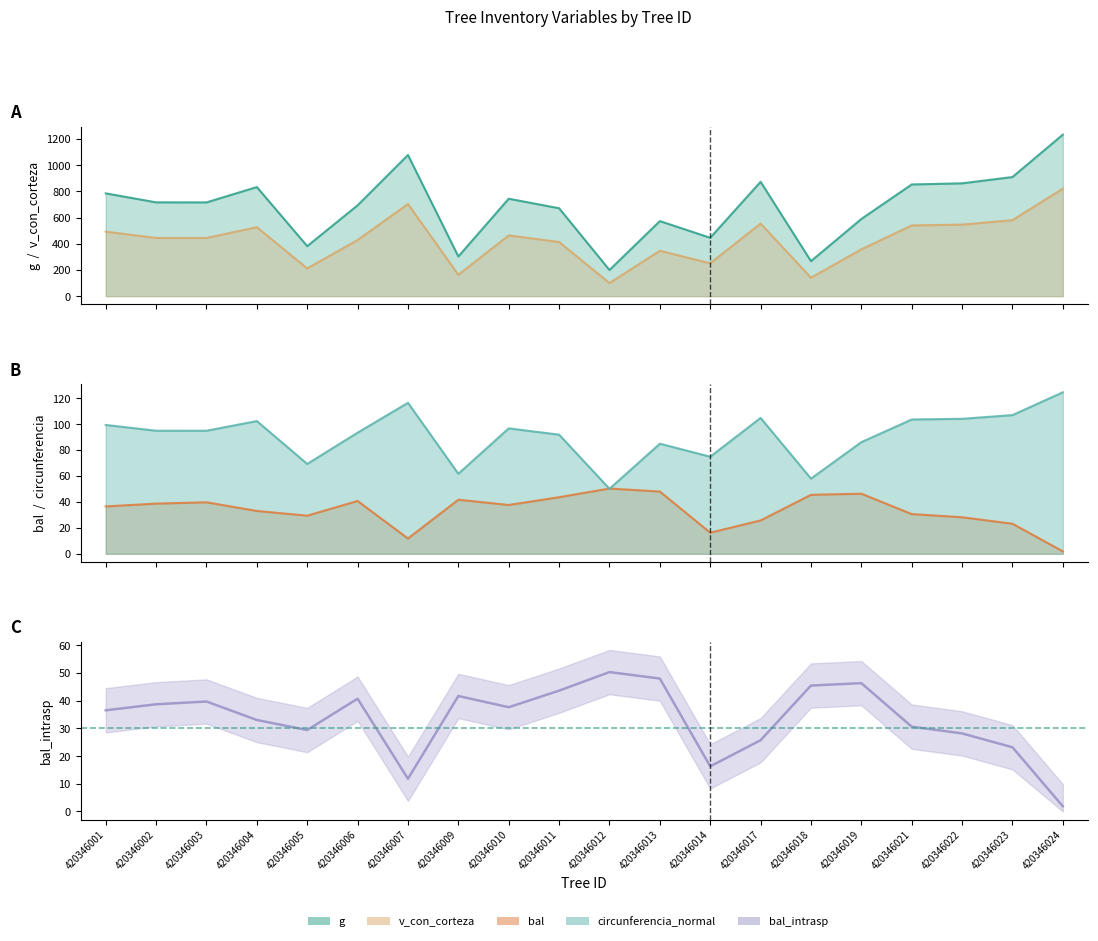

What is the approximate value of bal at 420346021?

30.6